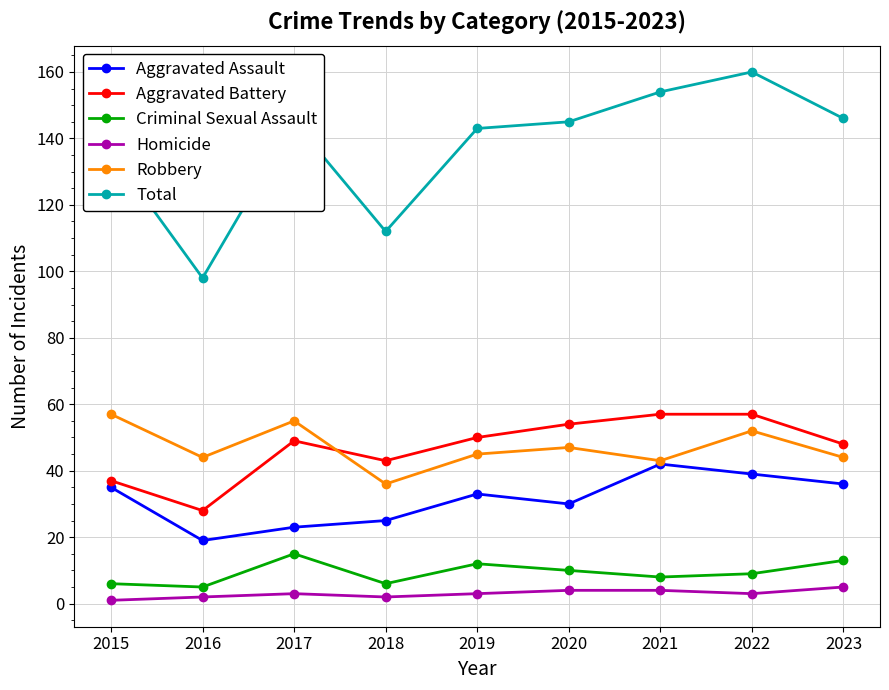

Is it true that Criminal Sexual Assault equals 9 at 2022?

True